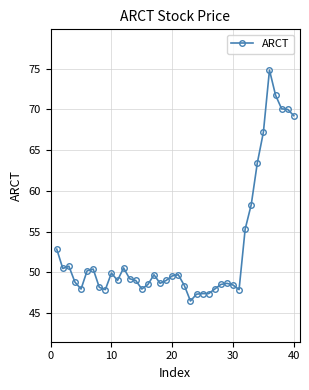

What is the smallest value displayed?

46.5